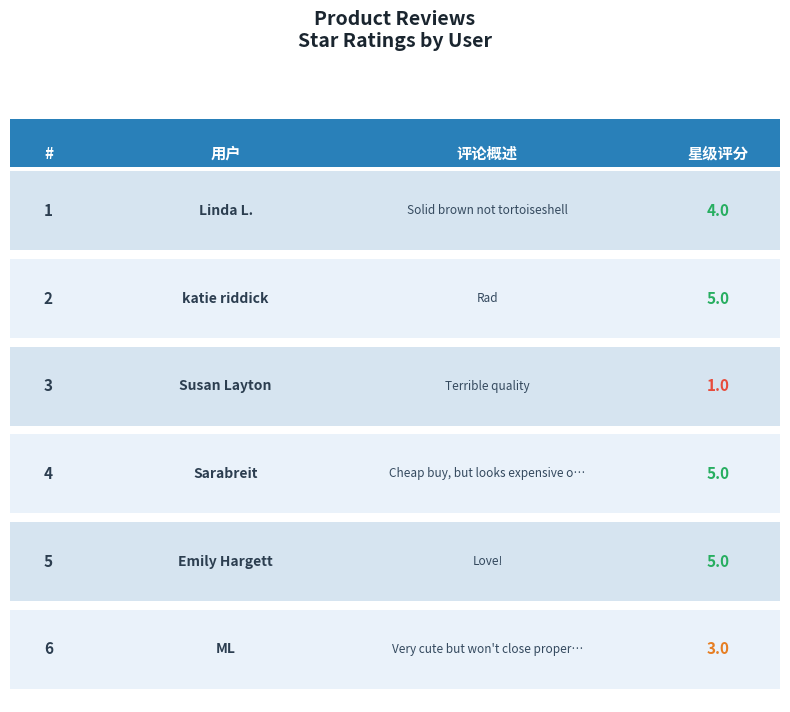

How many values are between 3 and 5?

5